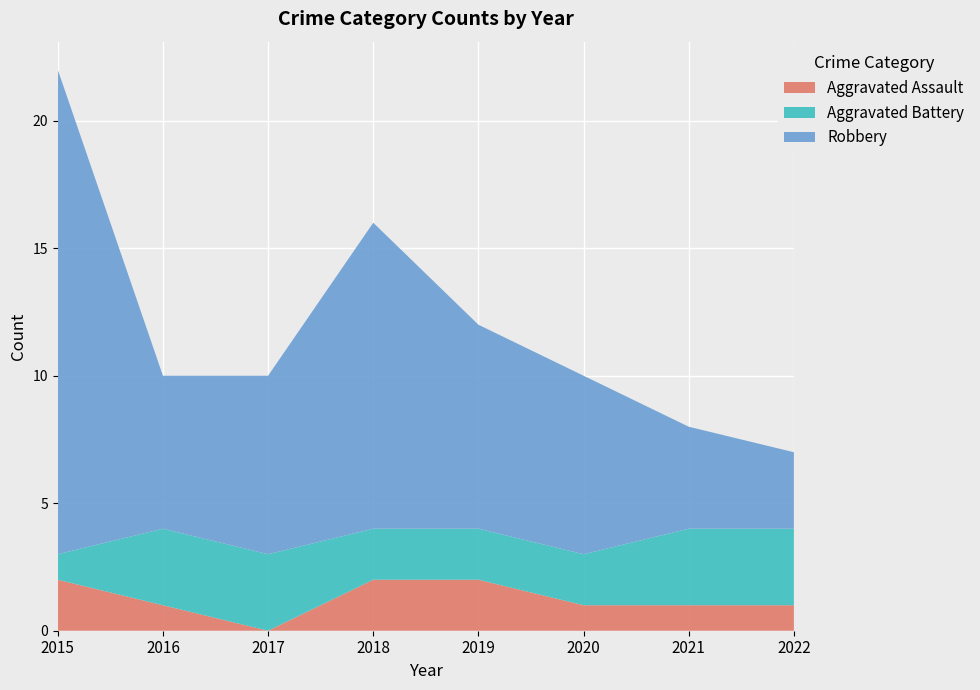

Reading right to left, what are all the values shown in this chart?

Aggravated Assault: 1	1	1	2	2	0	1	2
Aggravated Battery: 3	3	2	2	2	3	3	1
Robbery: 3	4	7	8	12	7	6	19